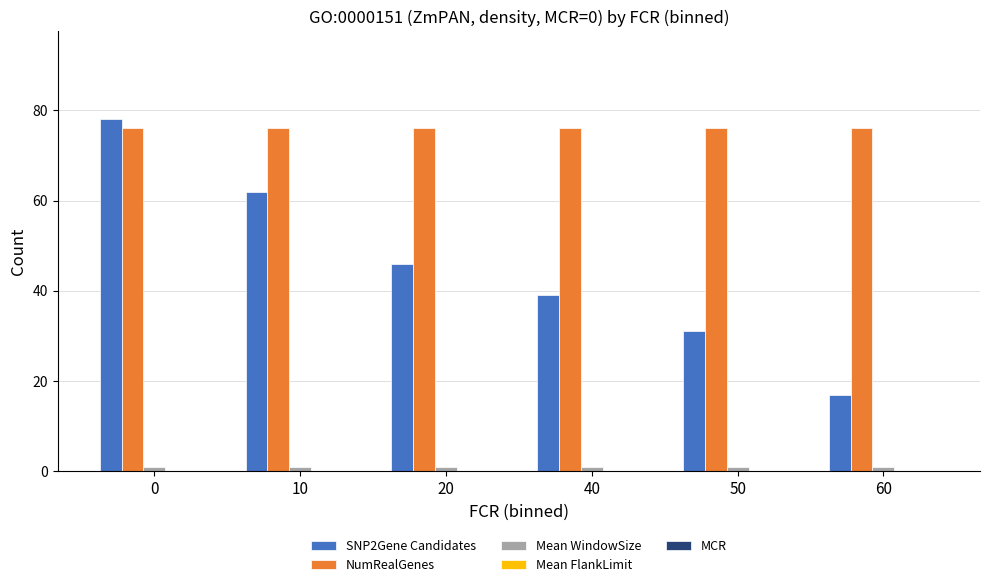

List the series in order of their overall mean, lowest first.

Mean WindowSize, SNP2Gene Candidates, NumRealGenes